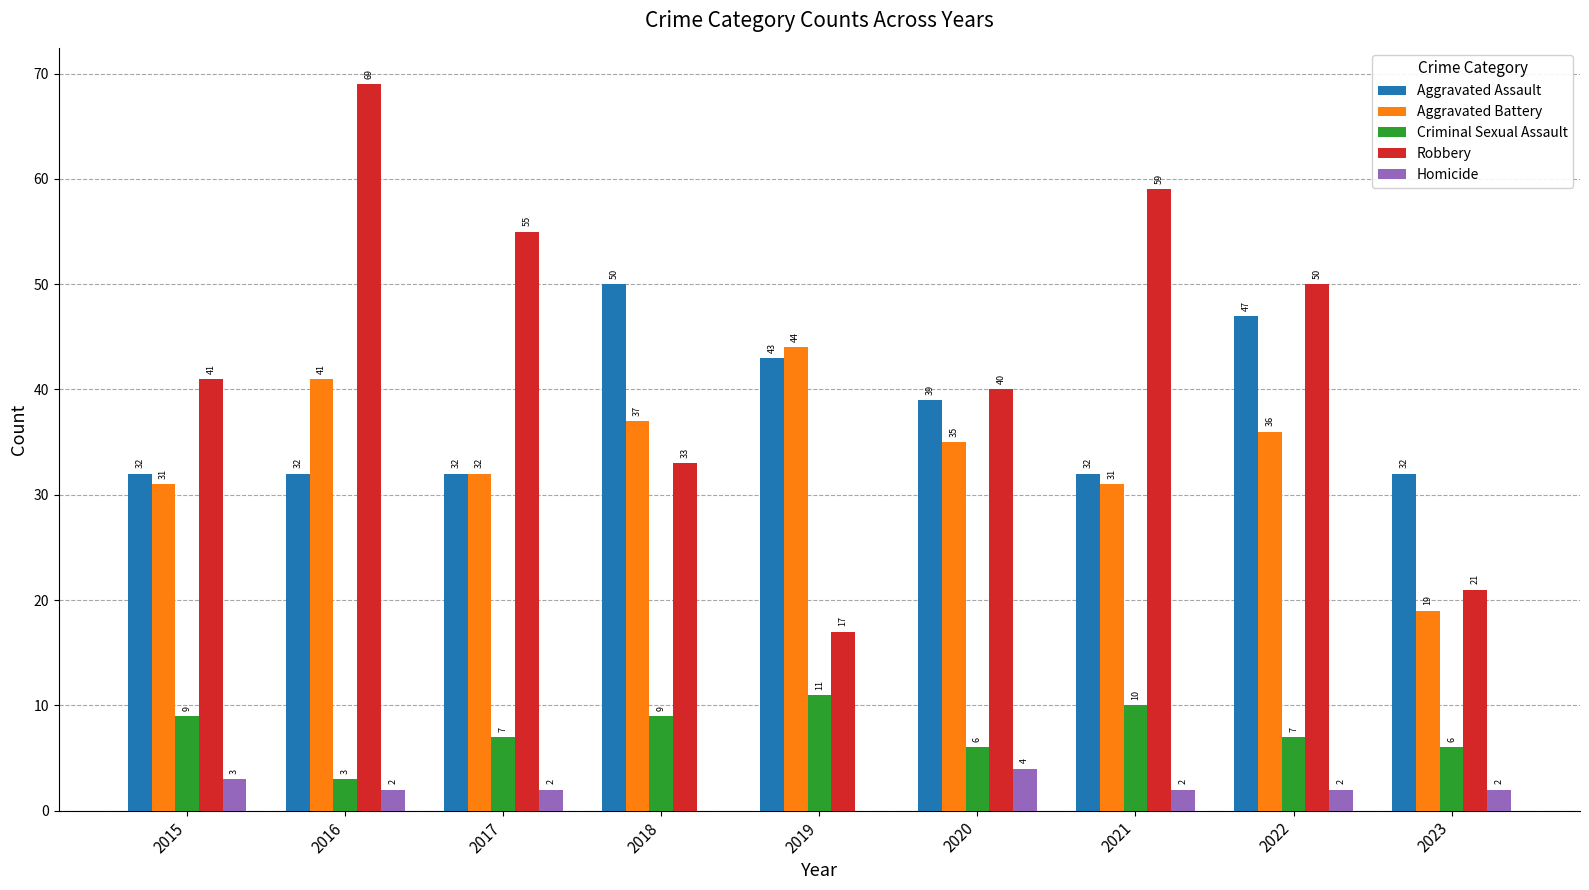

What is the maximum value for Aggravated Battery?

44